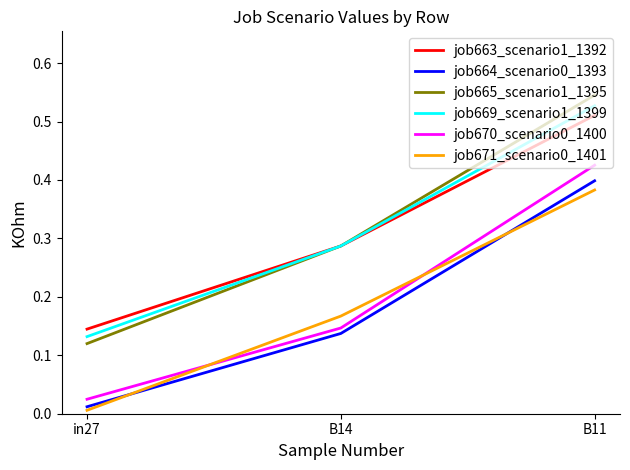

At which category is the sum across all series the highest?

B11